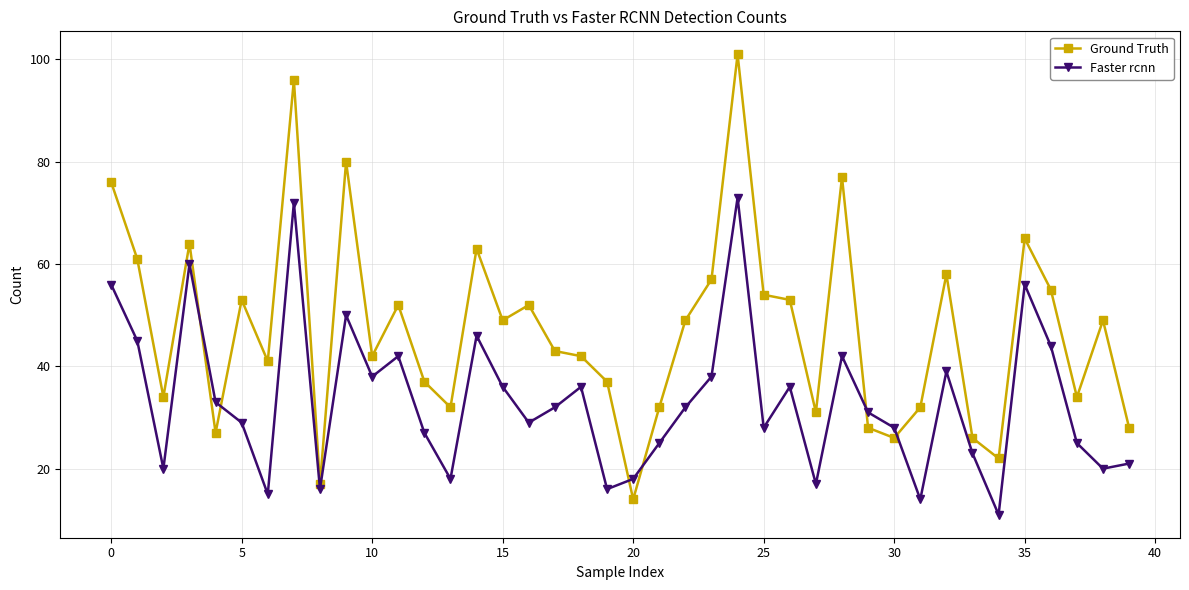

Which series has the largest total across all categories?

Ground Truth